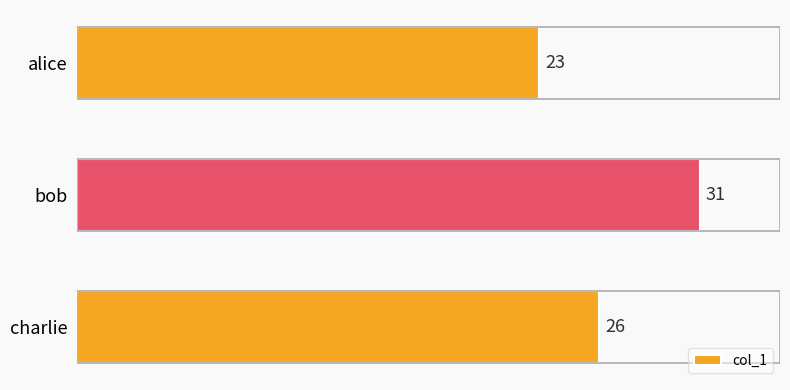

How many series are shown in this chart?

1